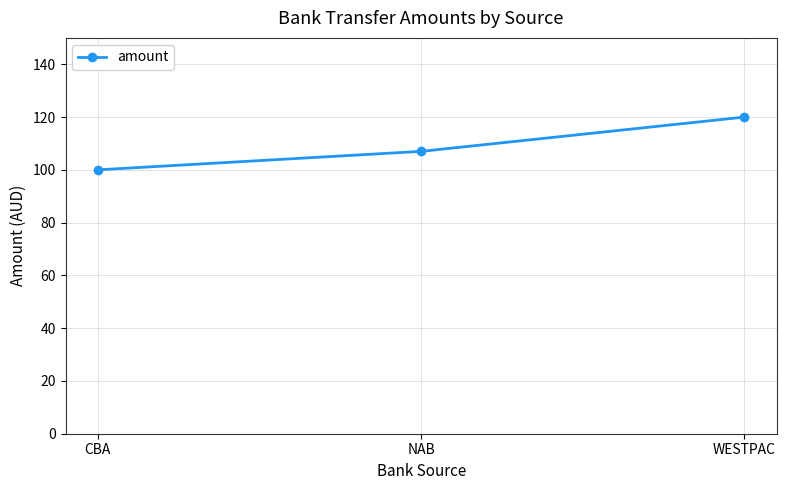

Rank the categories by value from lowest to highest.

CBA, NAB, WESTPAC